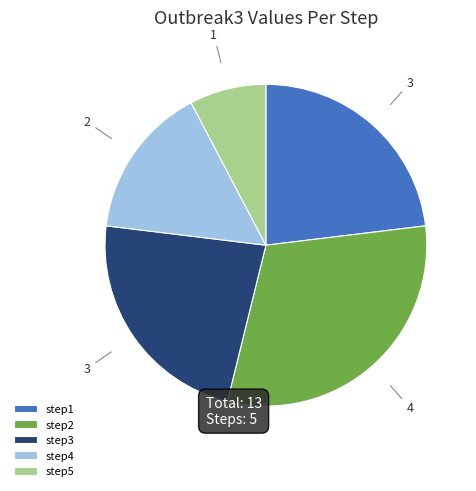

Is the sum of step4 and step2 greater than half?

No